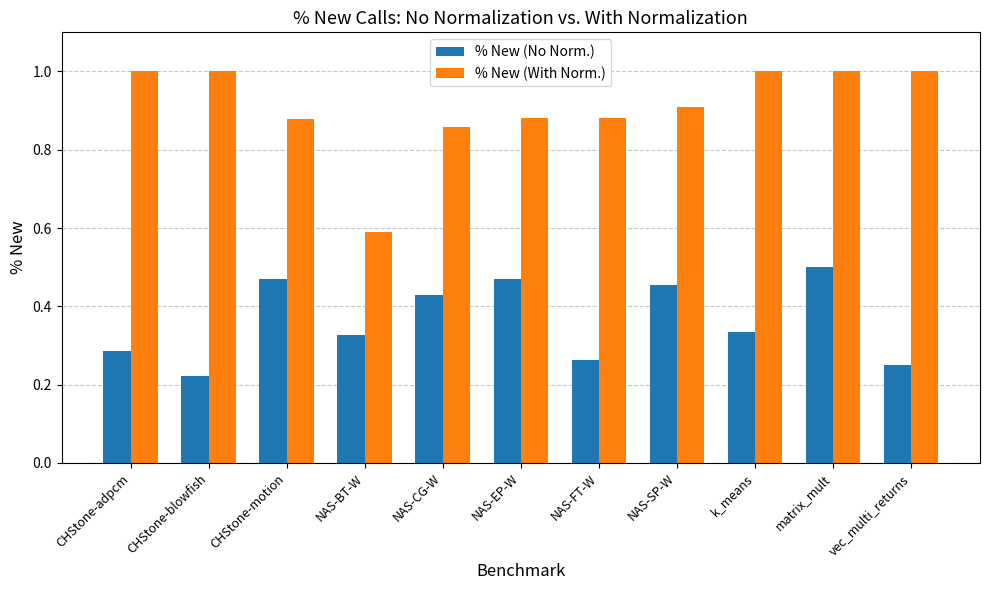

What is the sum of the % New (No Norm.) values at matrix_mult and k_means?

0.8